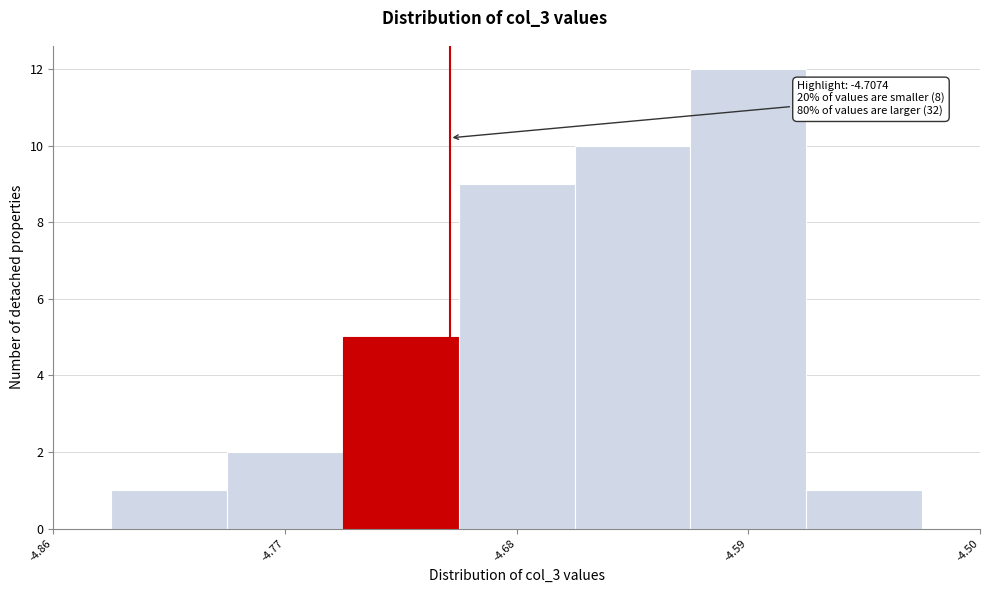

Over which range of the x-axis is the bar tallest?

-4.61 to -4.57